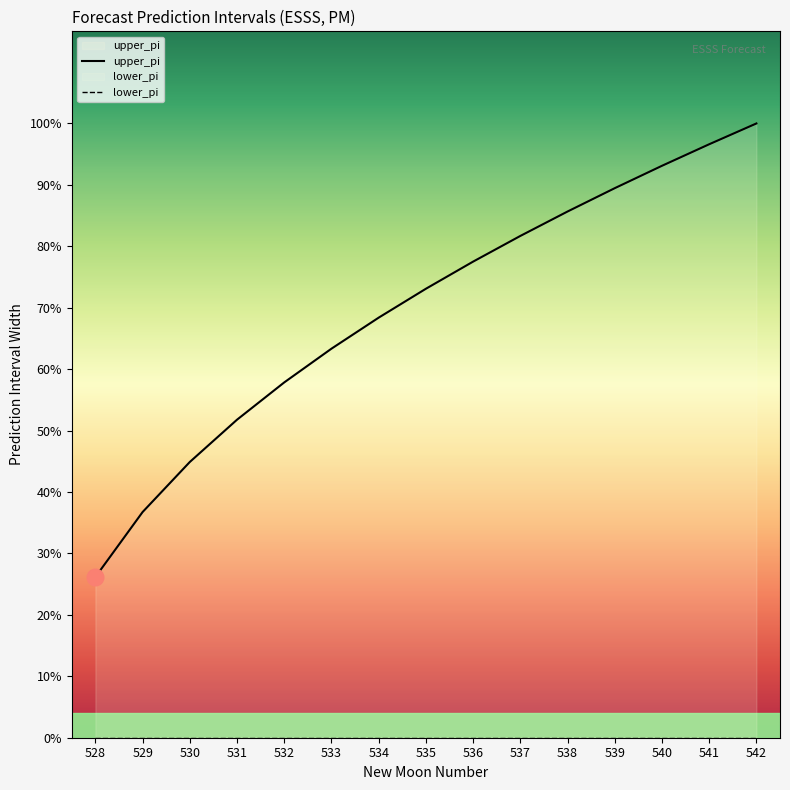

True or false: upper_pi and lower_pi cross at least once.

False